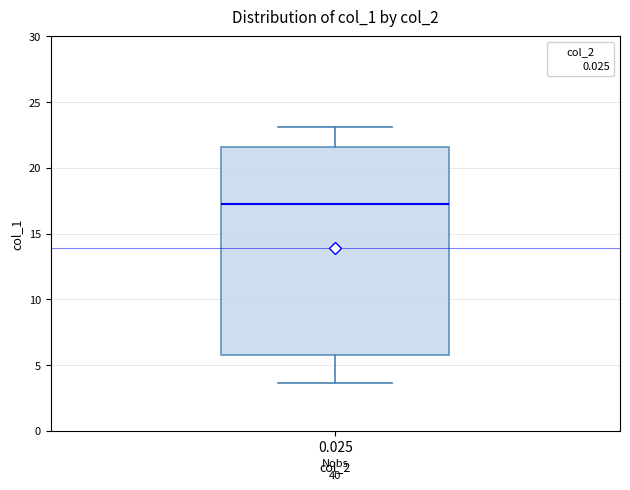

Read this box plot against the y-axis: the position of the median line, the range covered by the box, and the ends of both whiskers. The values are not printed on the chart, so give them approximately, as read against the axis.

median 17.0, box 6.0 to 21.5, whiskers 3.5 to 23.0